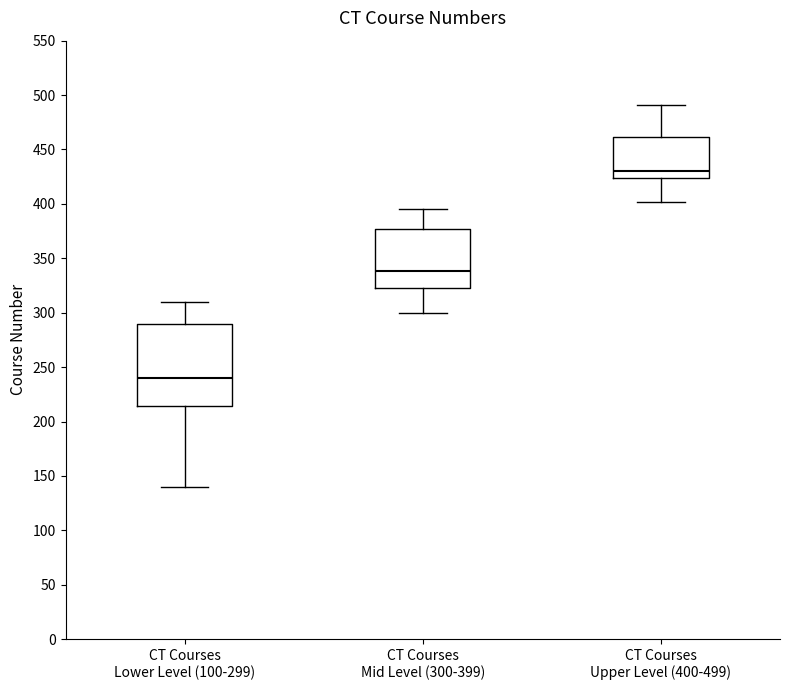

Which box's median line is the lowest?

CT Courses Lower Level (100-299)